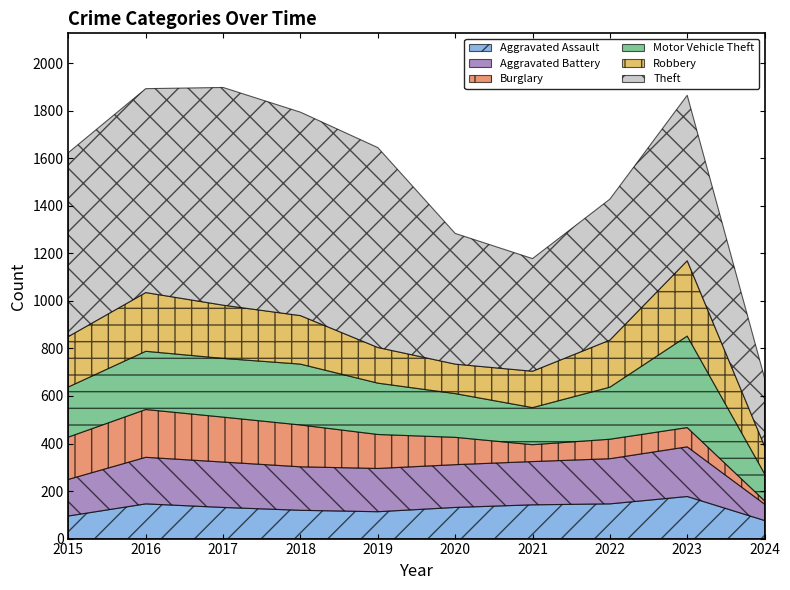

The Motor Vehicle Theft series shows 114 at 2024. True or false?

True